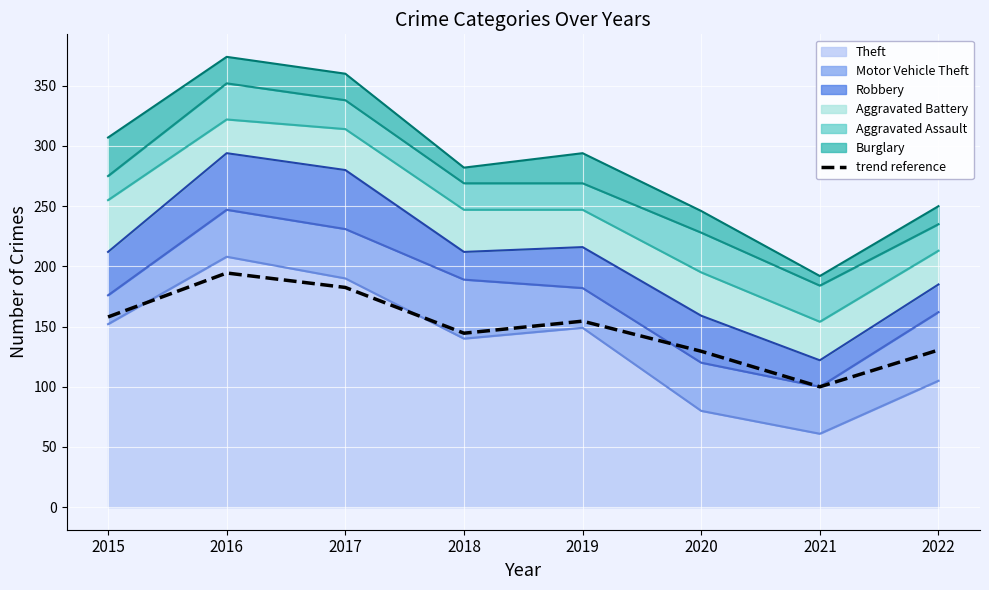

List the labels in order of value, smallest first.

2021, 2020, 2022, 2018, 2019, 2015, 2017, 2016